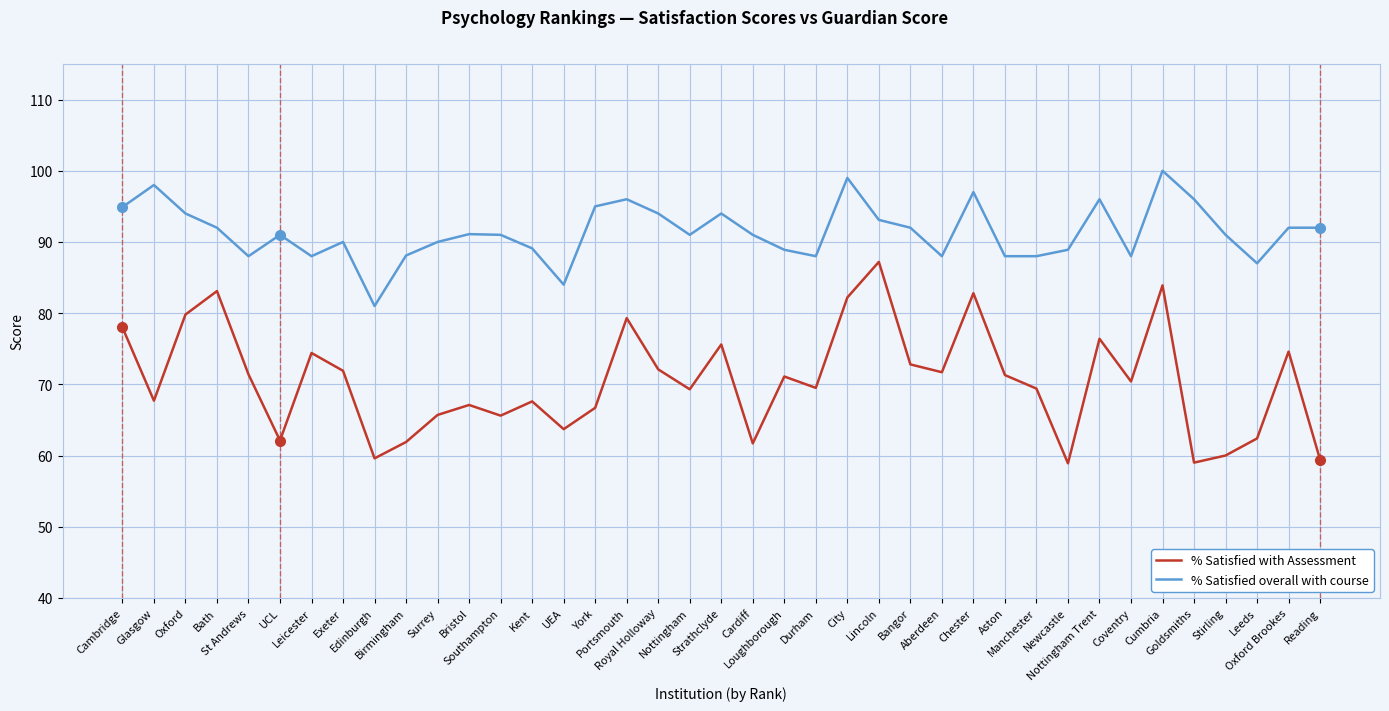

True or false: % Satisfied overall with course and % Satisfied with Assessment cross at least once.

False